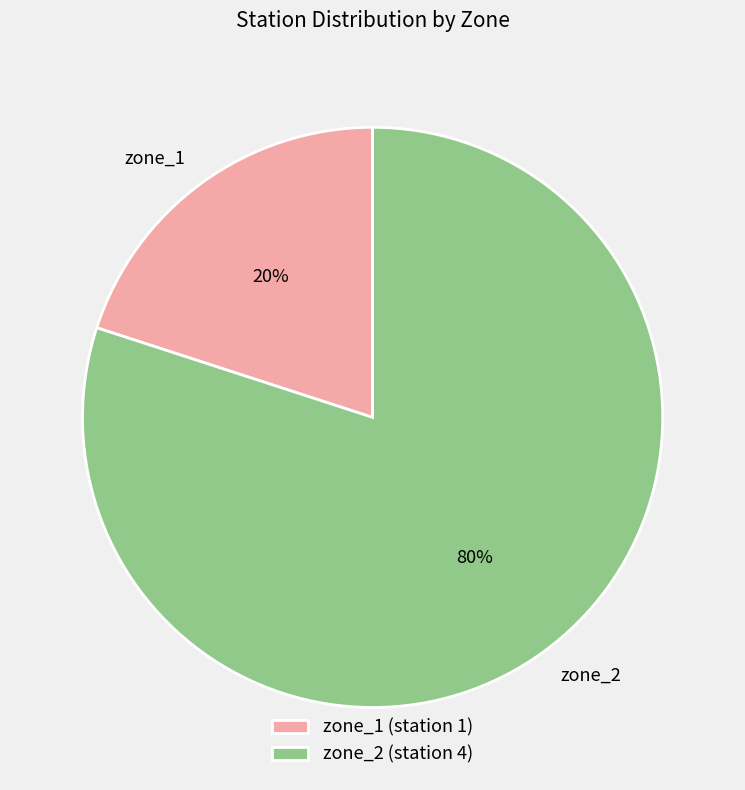

What percentage is the zone_2 slice, to the nearest percent?

80%